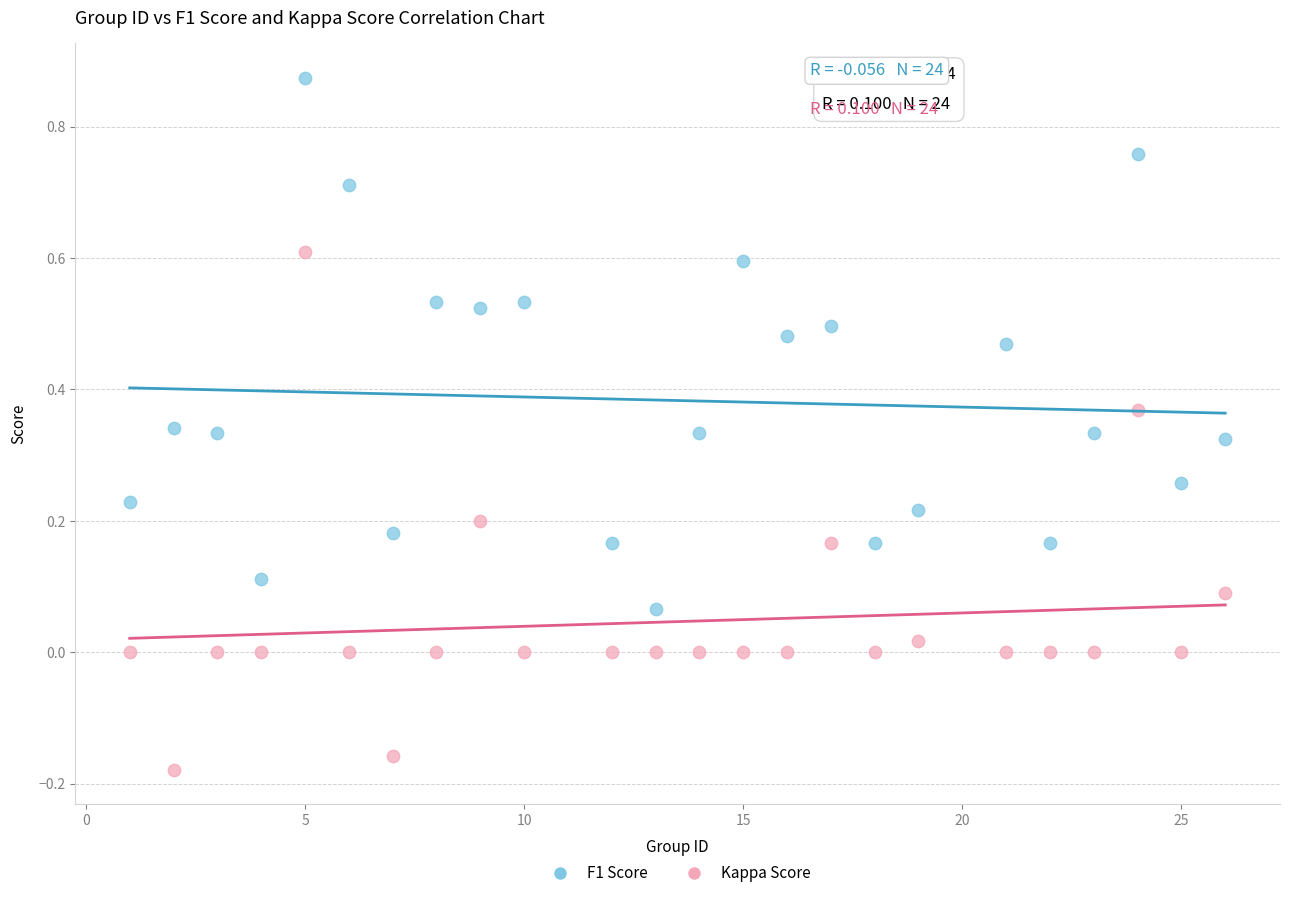

Which series reaches the maximum Y coordinate?

F1 Score